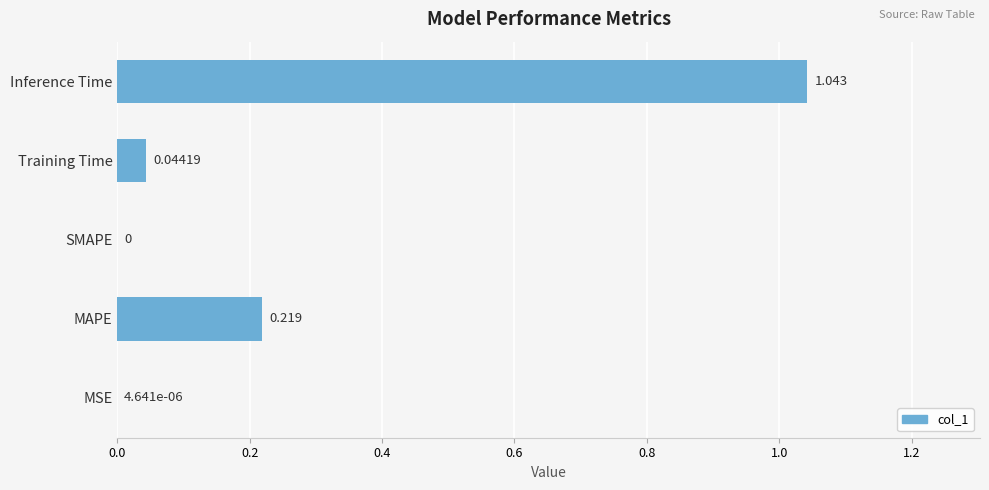

Which has a higher value, SMAPE or Inference Time?

Inference Time